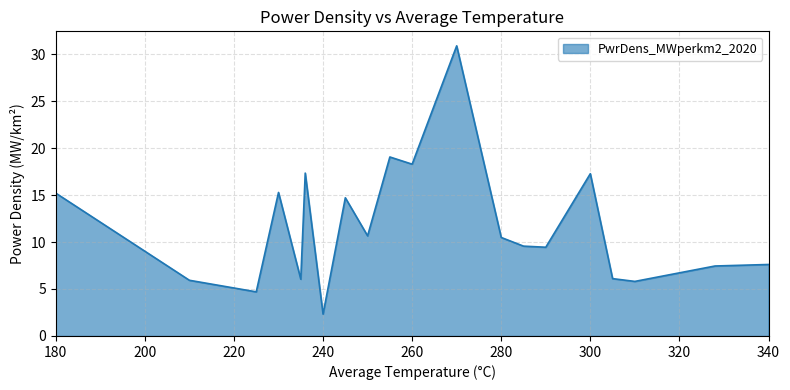

What is the difference between the maximum and minimum values?

28.5